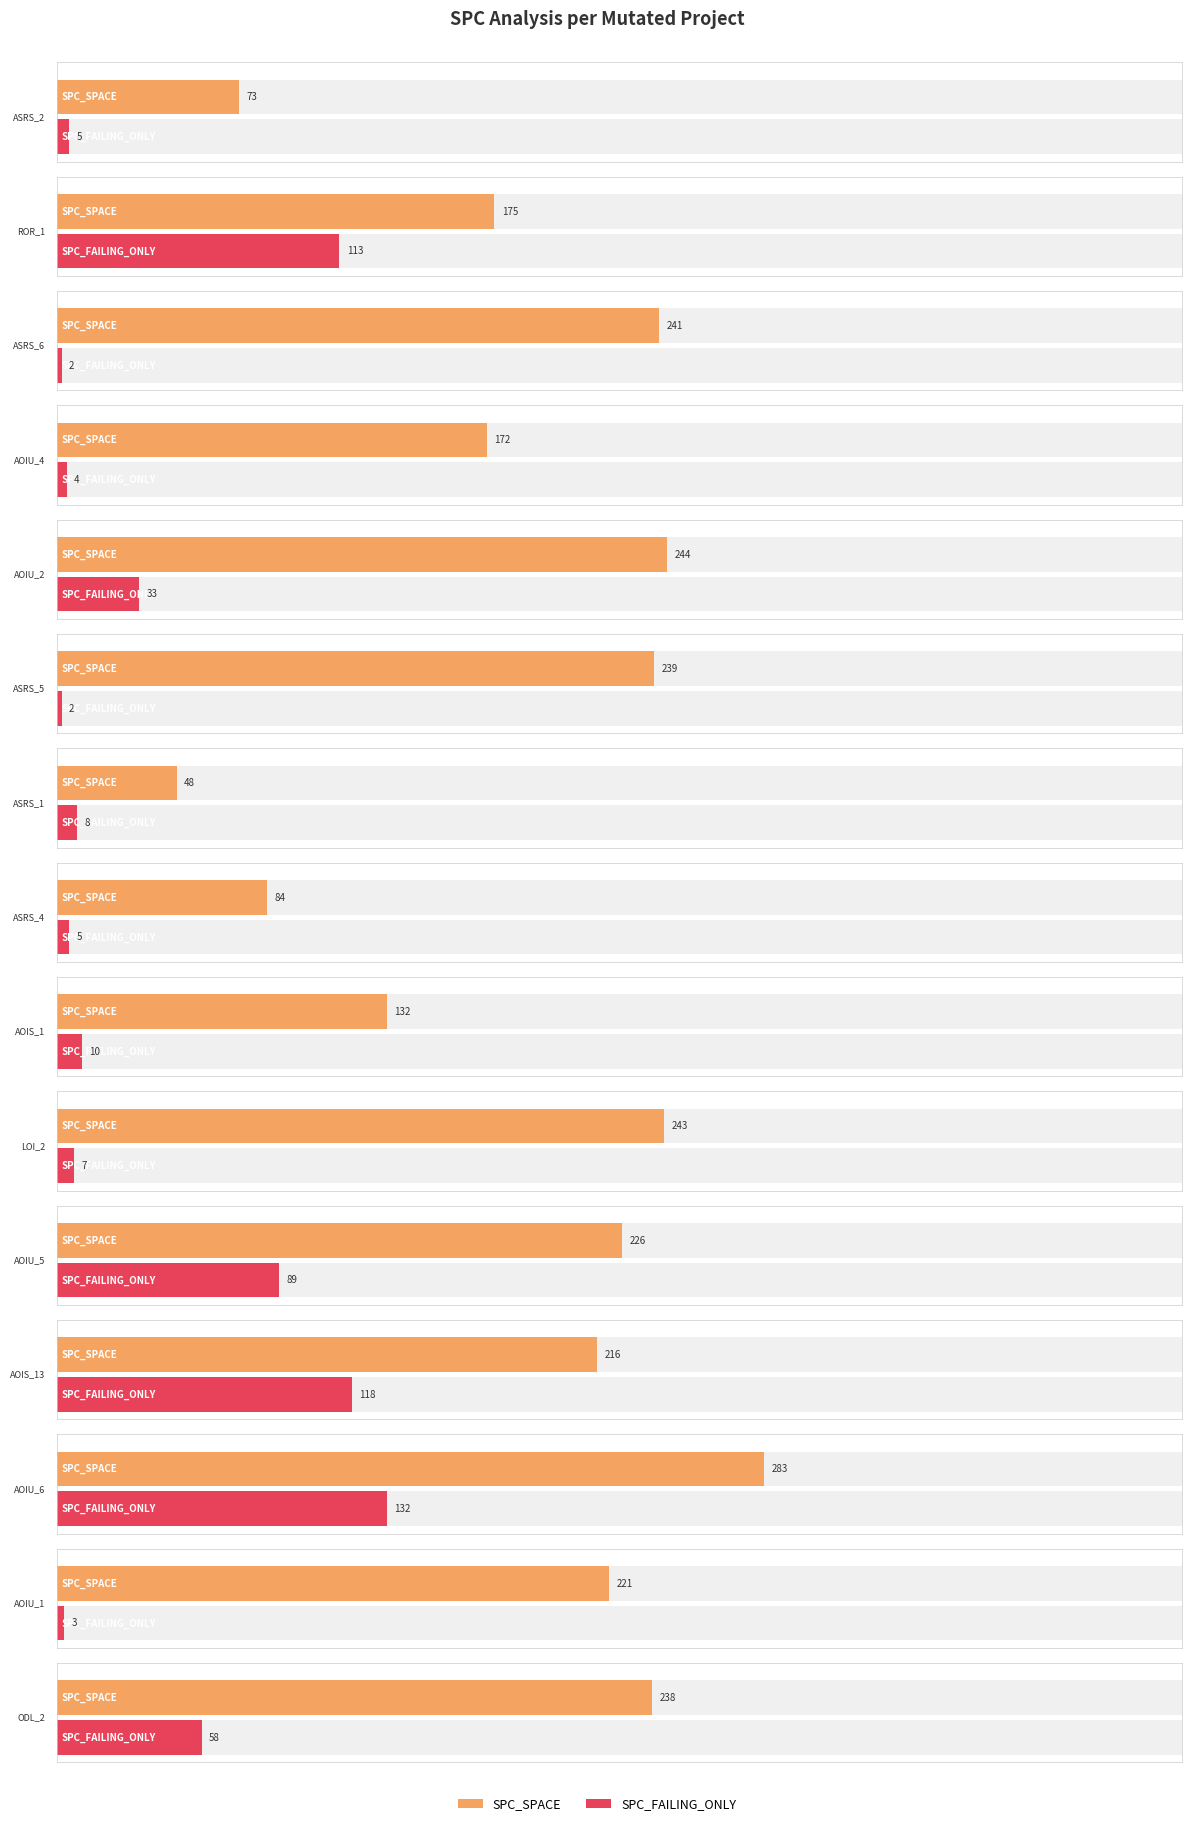

Which series has the widest spread of values?

SPC_SPACE